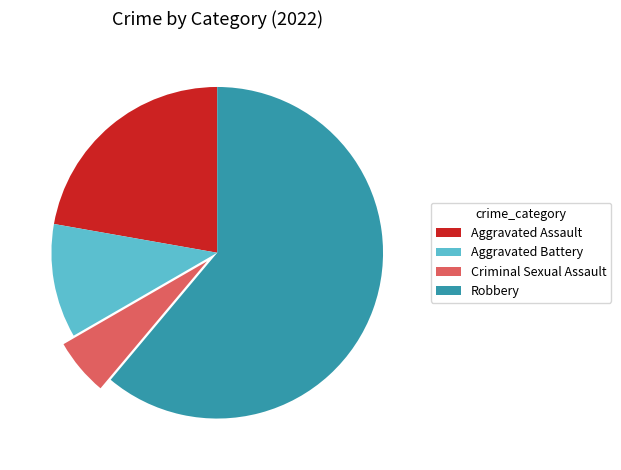

True or false: Aggravated Battery accounts for 1% of the total.

False